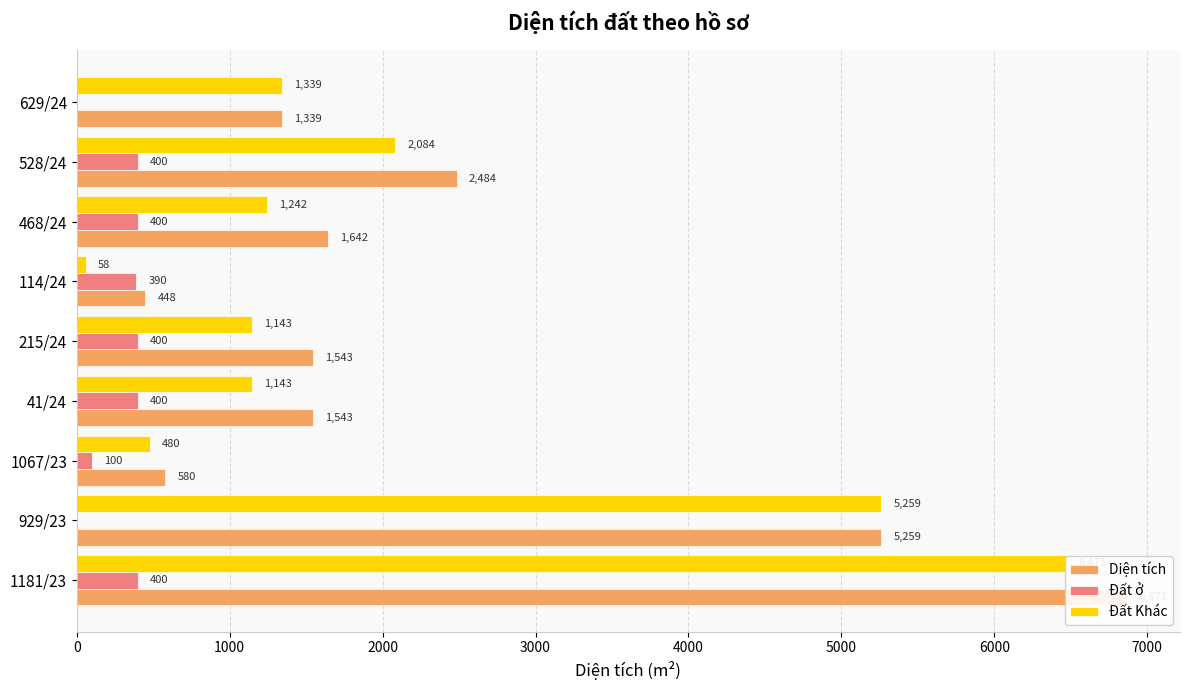

What is the sum of all Đất ở values?

2490.0